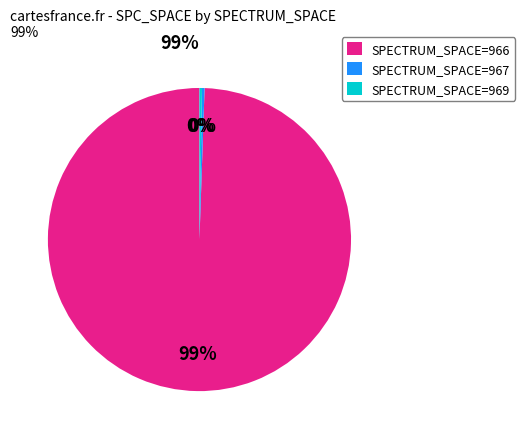

To the nearest percent, what is the average slice percentage?

33%